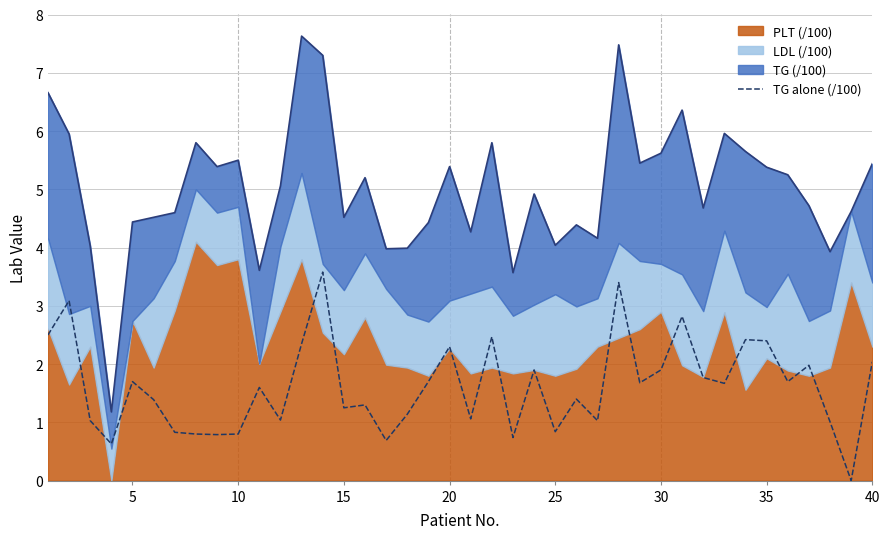

What is the highest value of the TG alone (/100) series?

3.6